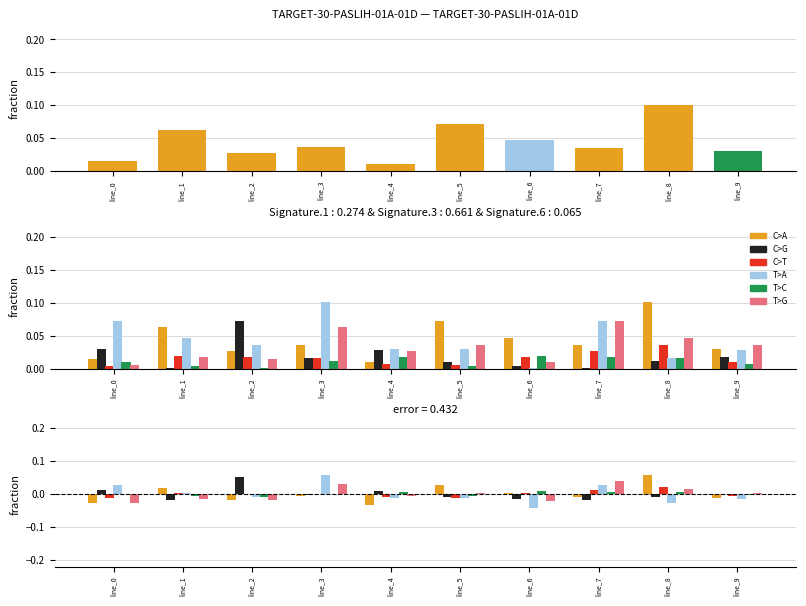

Which label corresponds to the largest value in the chart?

line_3